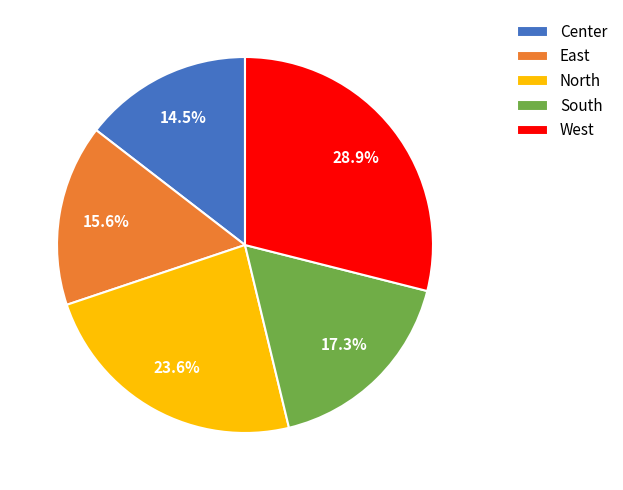

Which has a higher value, East or South?

South